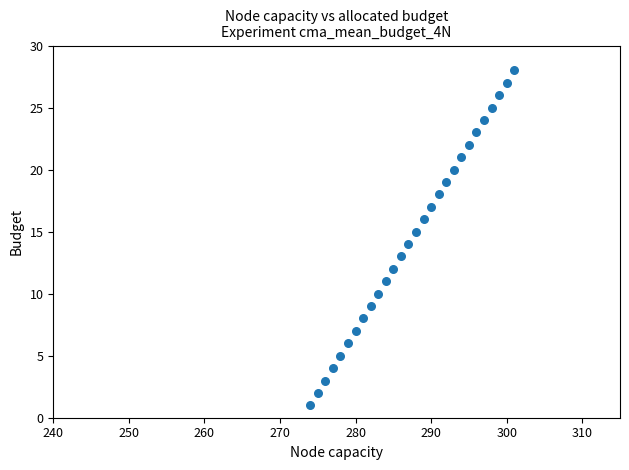

What is the range of Y values (max minus min)?

27